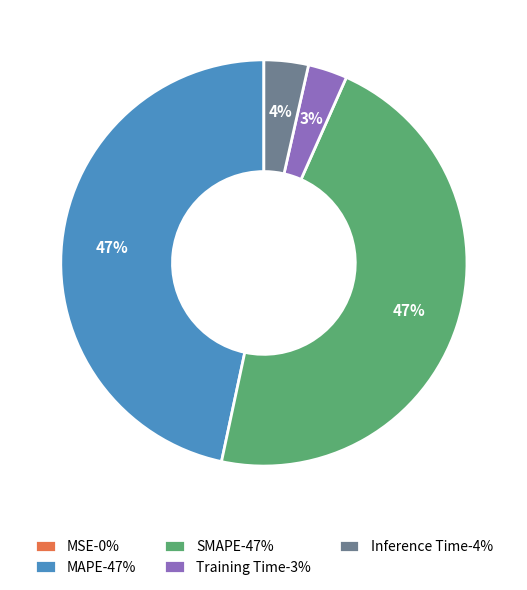

To the nearest percent, what portion does Training Time-3% represent?

3%